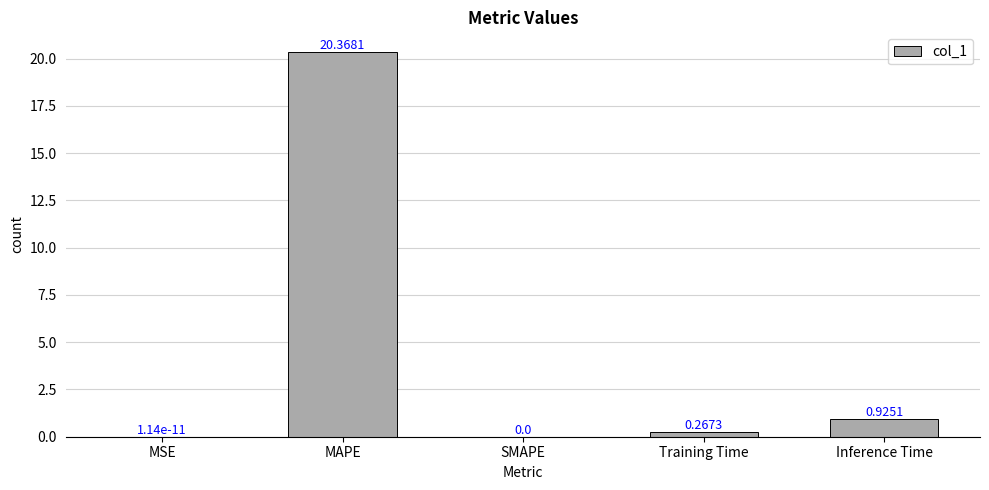

How many series are shown in this chart?

1